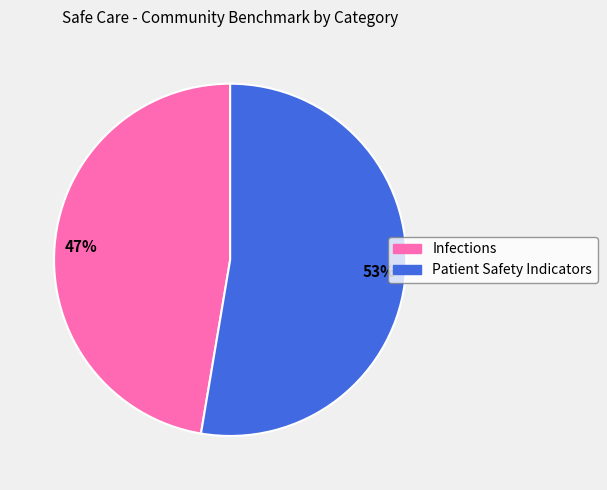

Combined, do Infections and Patient Safety Indicators account for over 50%?

Yes